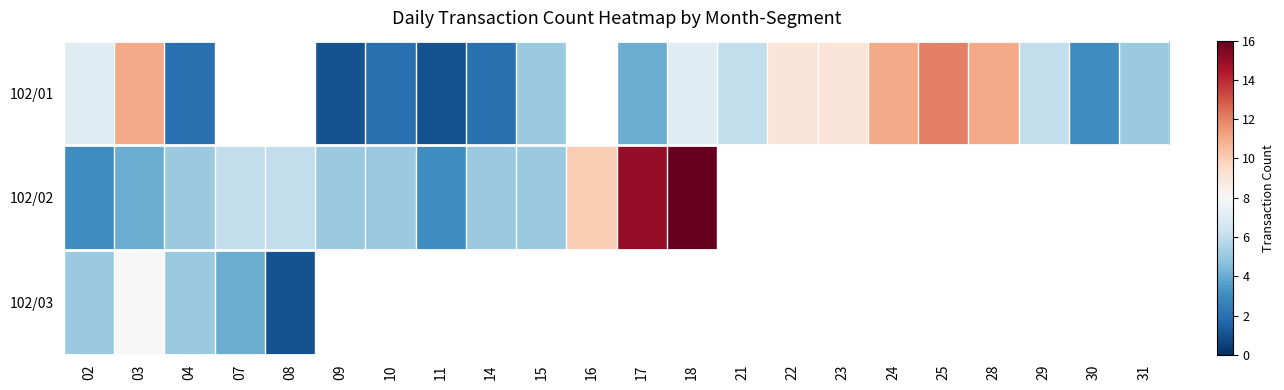

How many distinct data groups are displayed?

3